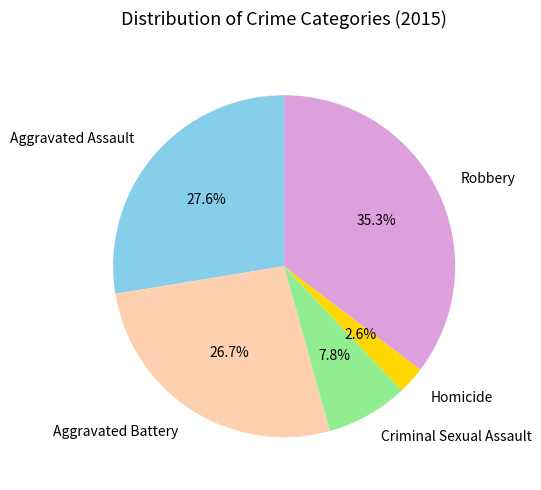

To the nearest percent, what is the difference between the largest and smallest slice percentages?

33%